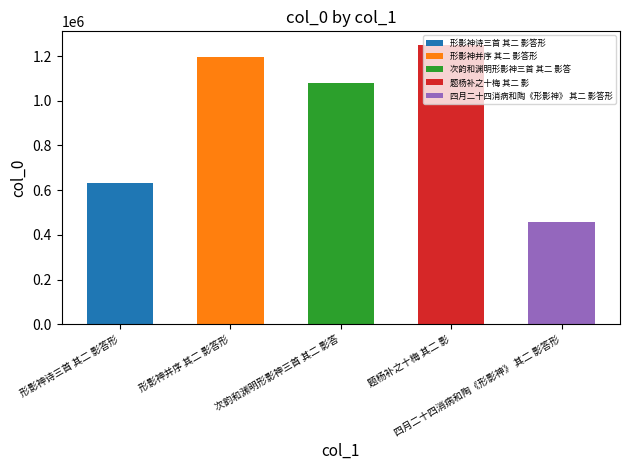

What is the change in value from 题杨补之十梅 其二 影 to 四月二十四消病和陶《形影神》 其二 影答形?

-789188